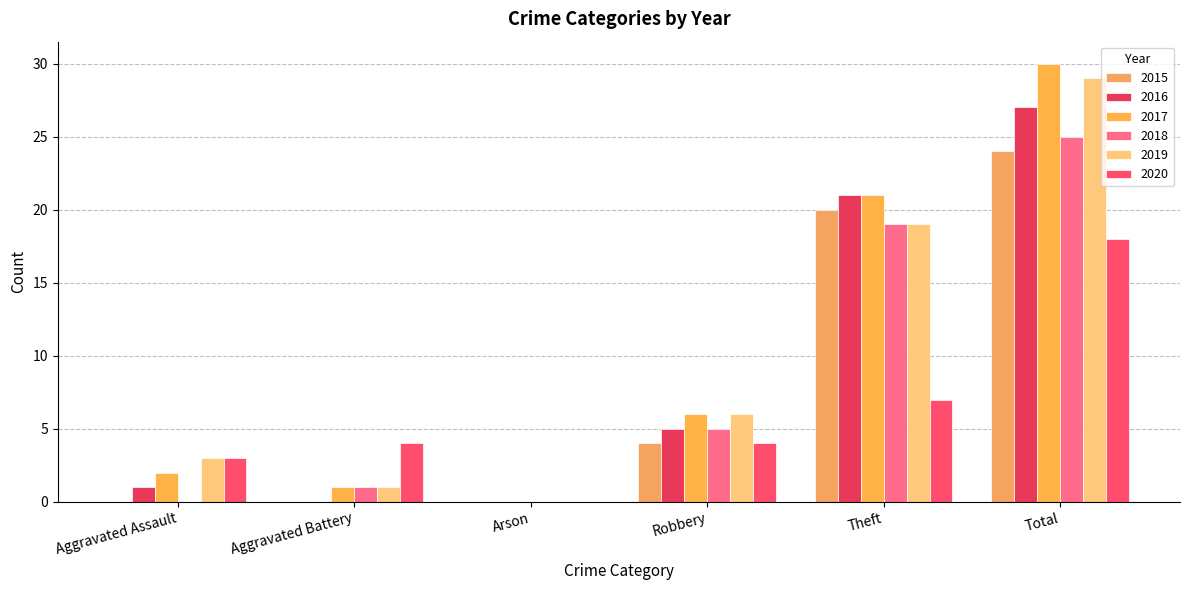

List the labels in order of 2017 value, smallest first.

Arson, Aggravated Battery, Aggravated Assault, Robbery, Theft, Total